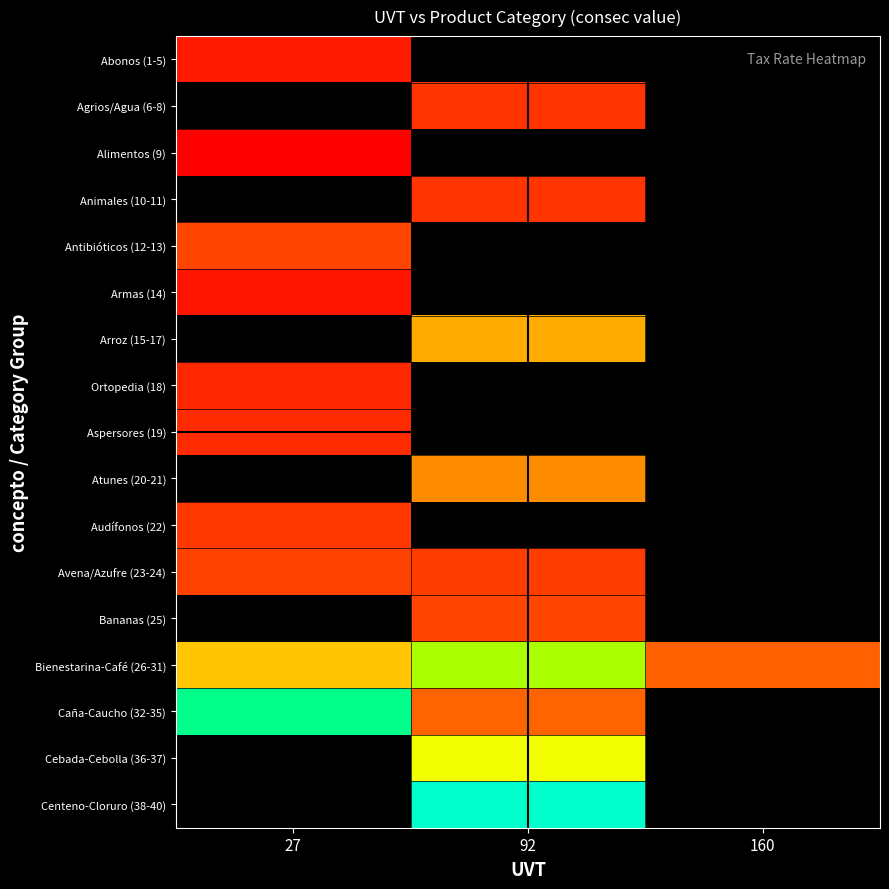

What is the greatest value displayed?

117.0